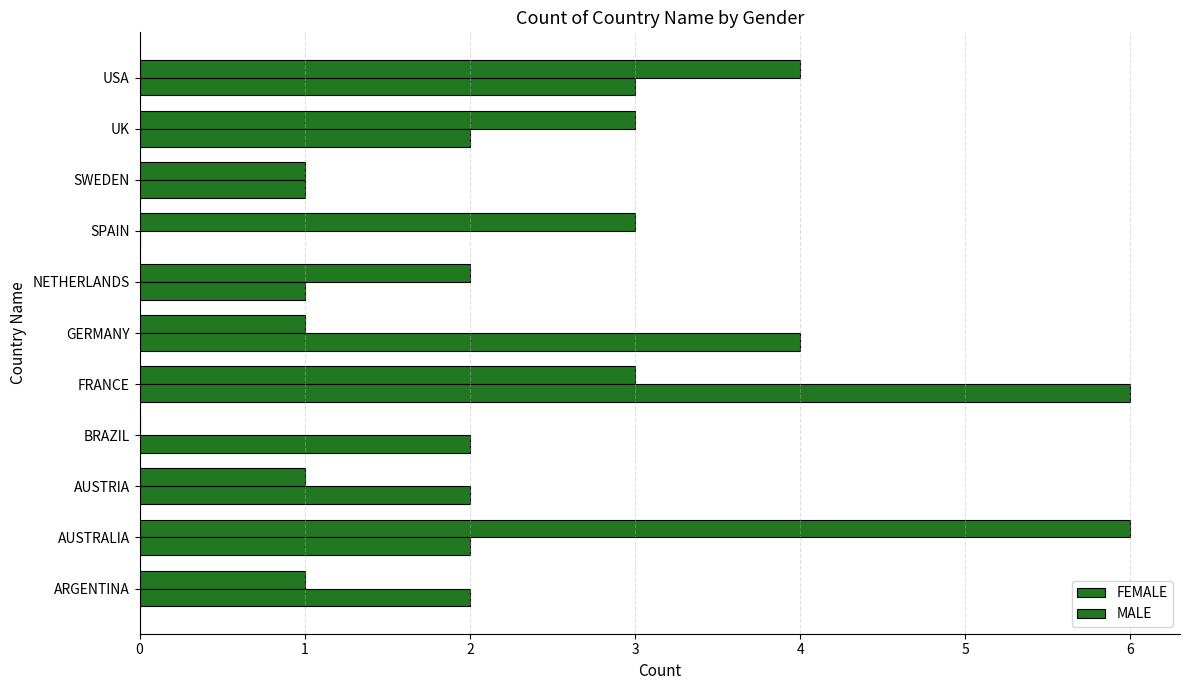

At how many categories does at least one series exceed 1?

10